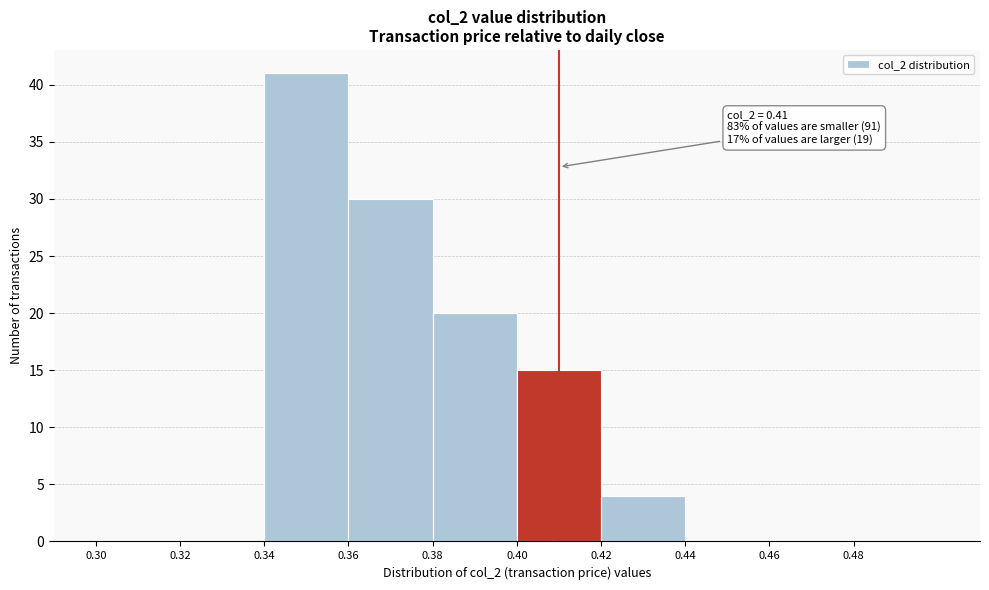

Over which range of the x-axis is the bar tallest?

0.34 to 0.36